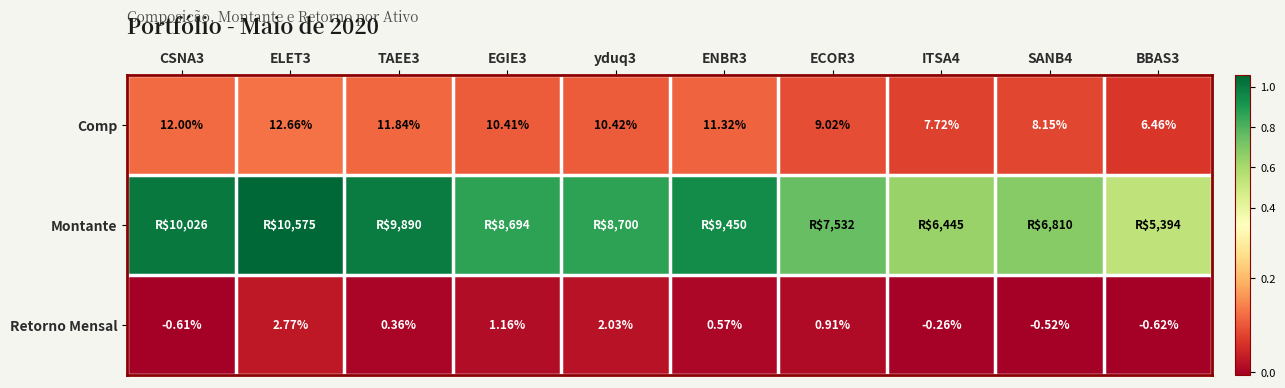

Where does the Retorno Mensal series first go above 0?

ELET3